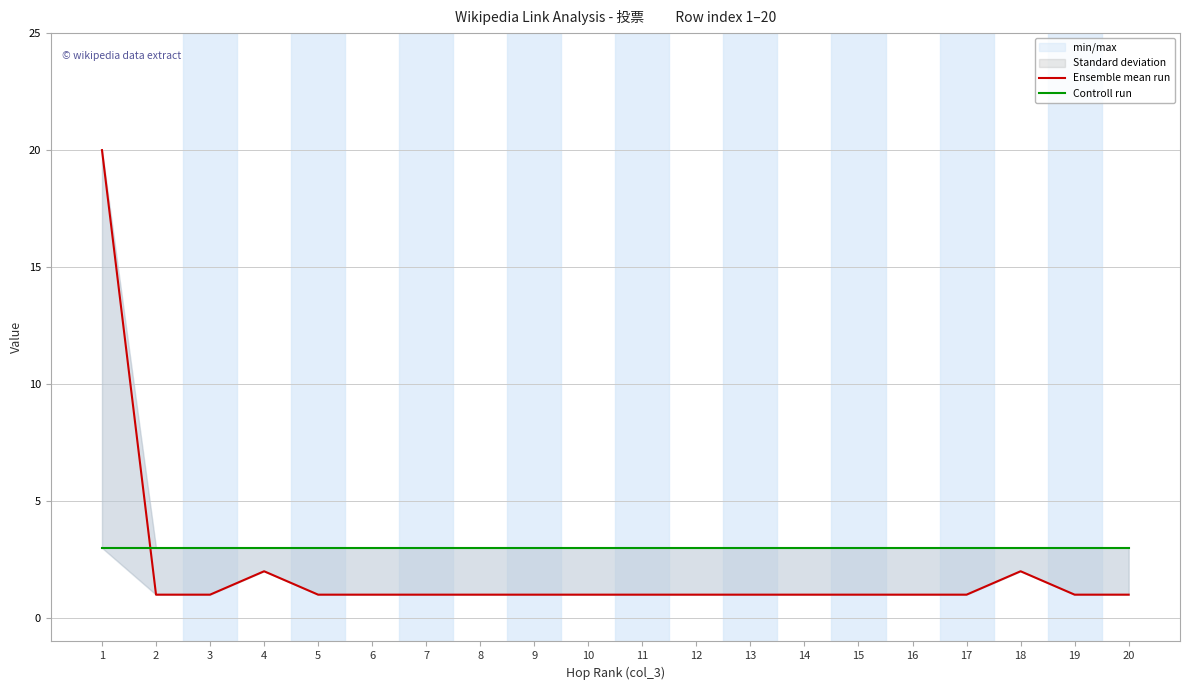

Reading left to right, what are all the values shown in this chart?

Ensemble mean run: 1=20	2=1	3=1	4=2	5=1	6=1	7=1	8=1	9=1	10=1	11=1	12=1	13=1	14=1	15=1	16=1	17=1	18=2	19=1	20=1
Controll run: 1=3	2=3	3=3	4=3	5=3	6=3	7=3	8=3	9=3	10=3	11=3	12=3	13=3	14=3	15=3	16=3	17=3	18=3	19=3	20=3